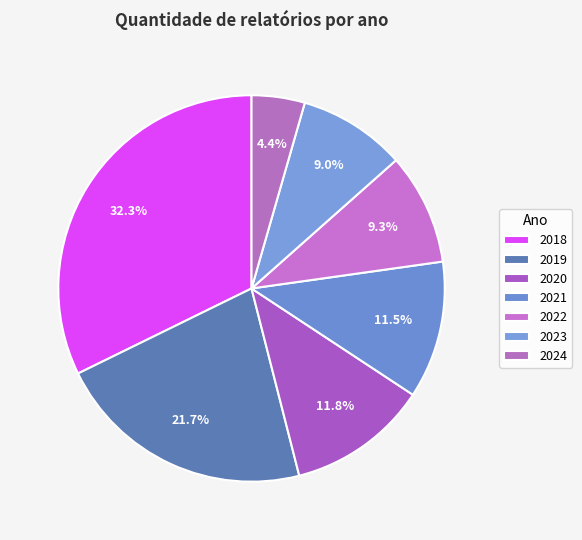

Which slice is the smallest?

2024